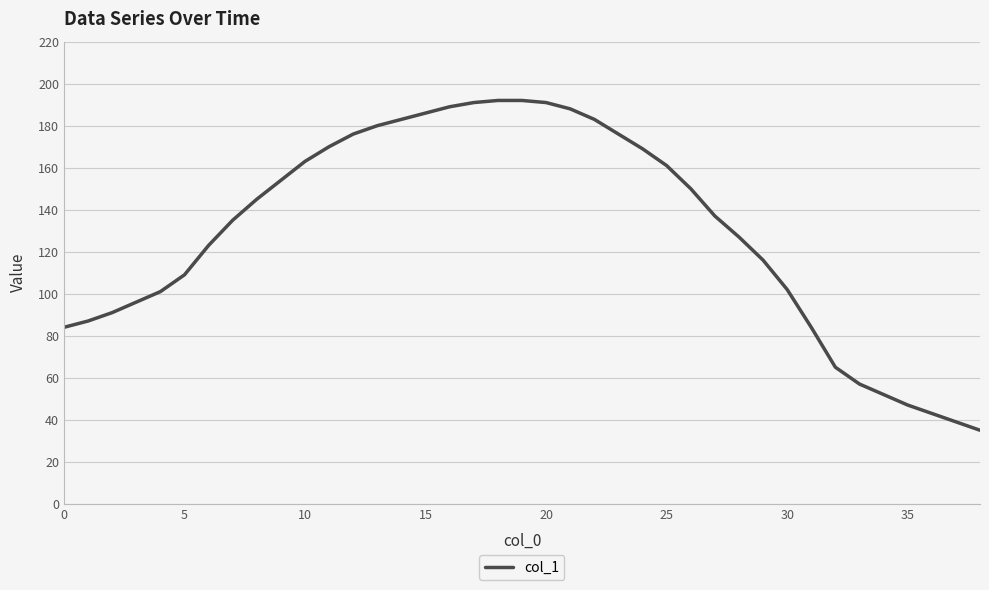

What is the greatest value displayed?

192